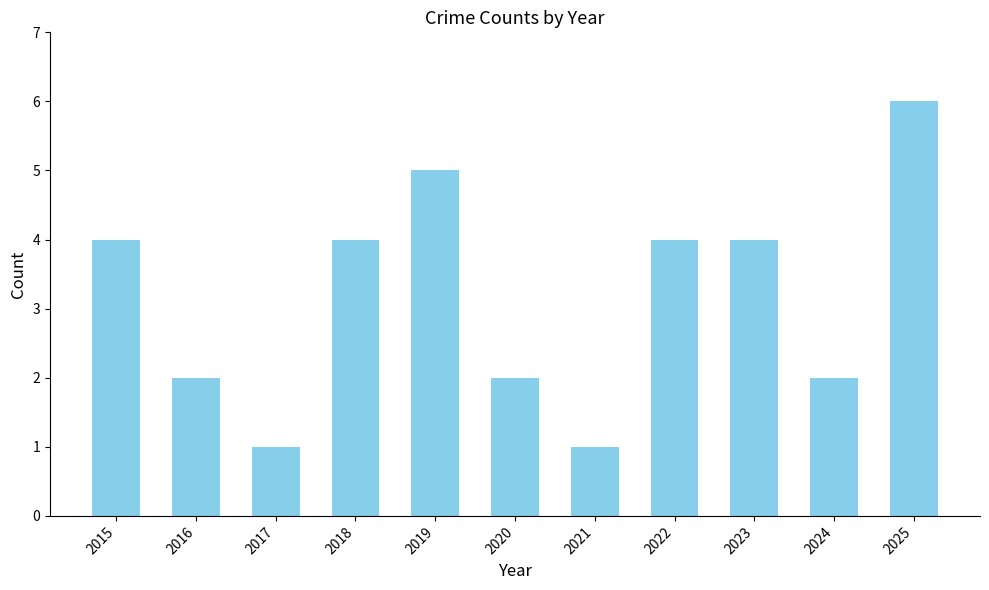

What is the value of the 11th bar from the left?

6